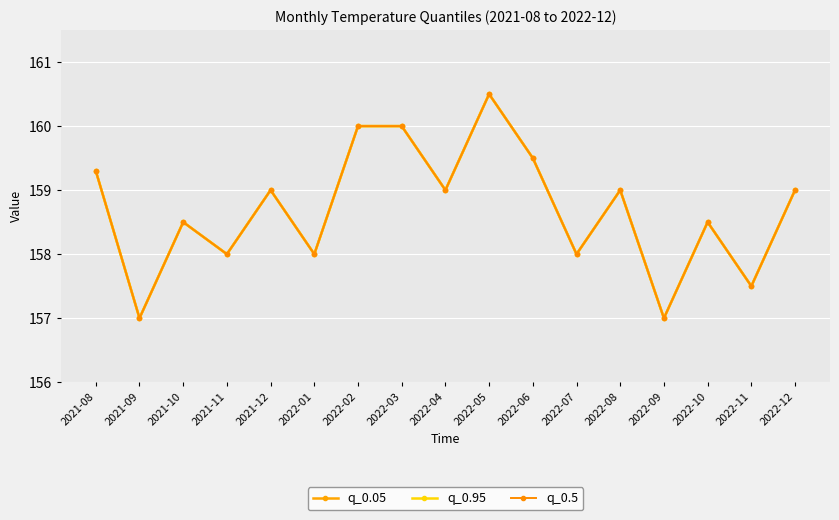

The q_0.05 series shows 231.0 at 2022-11. True or false?

False